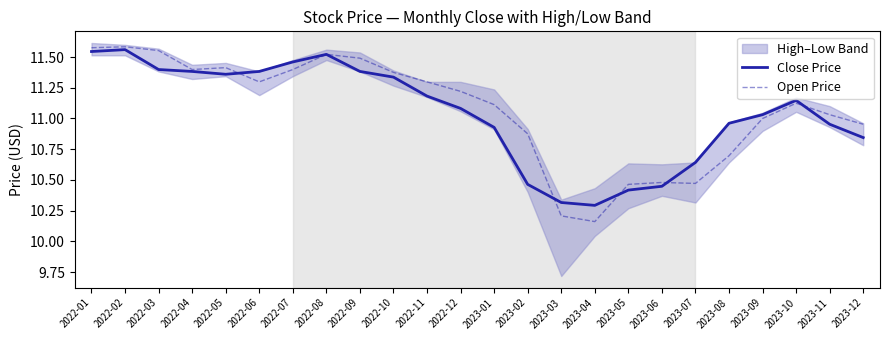

Which has a higher value, 2023-08 or 2022-04?

2022-04